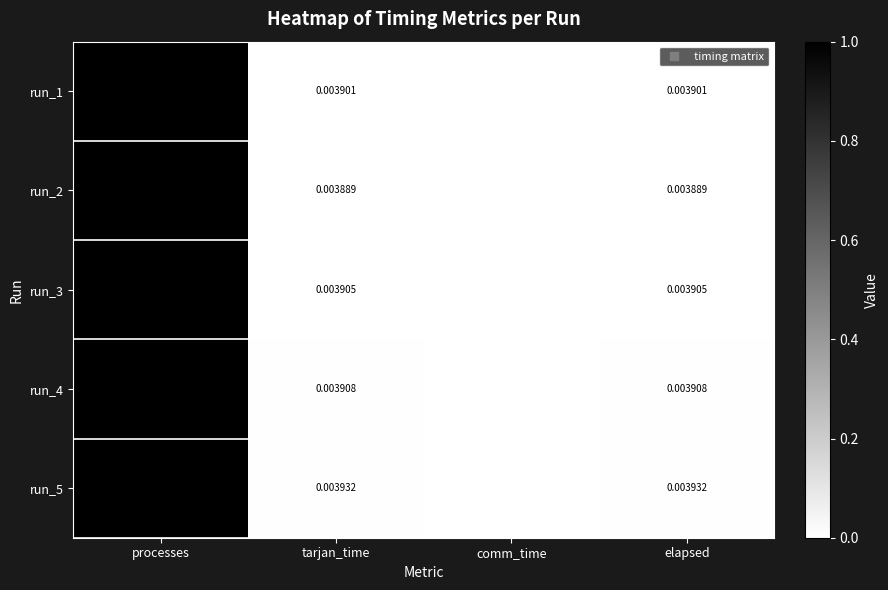

Which label corresponds to the largest value in the chart?

processes